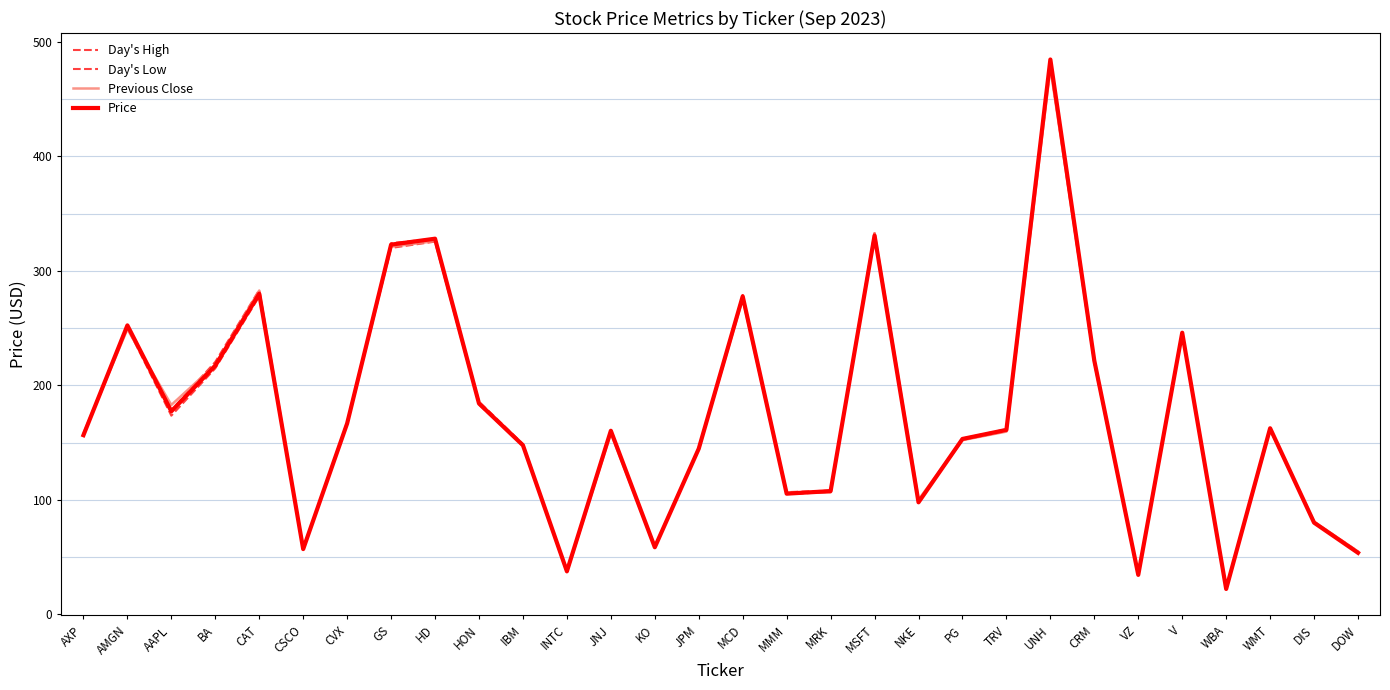

How many series are shown in this chart?

4